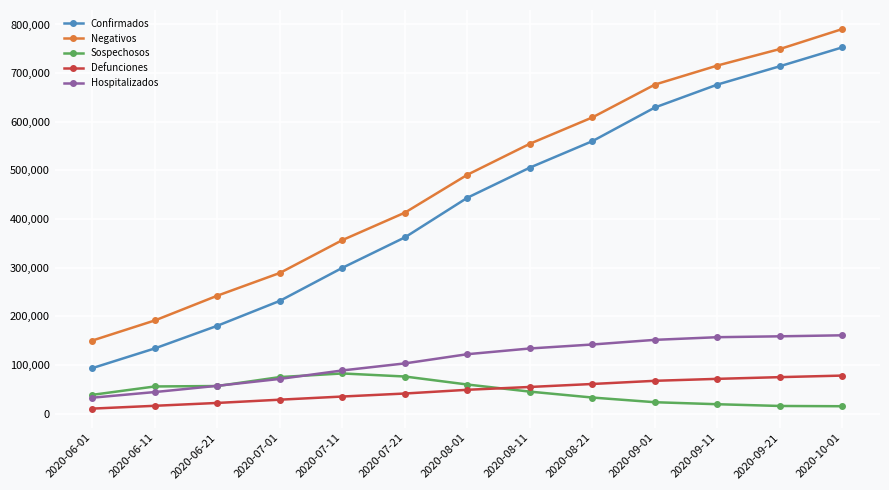

The value of Negativos at 2020-07-01 is 289142. True or false?

True